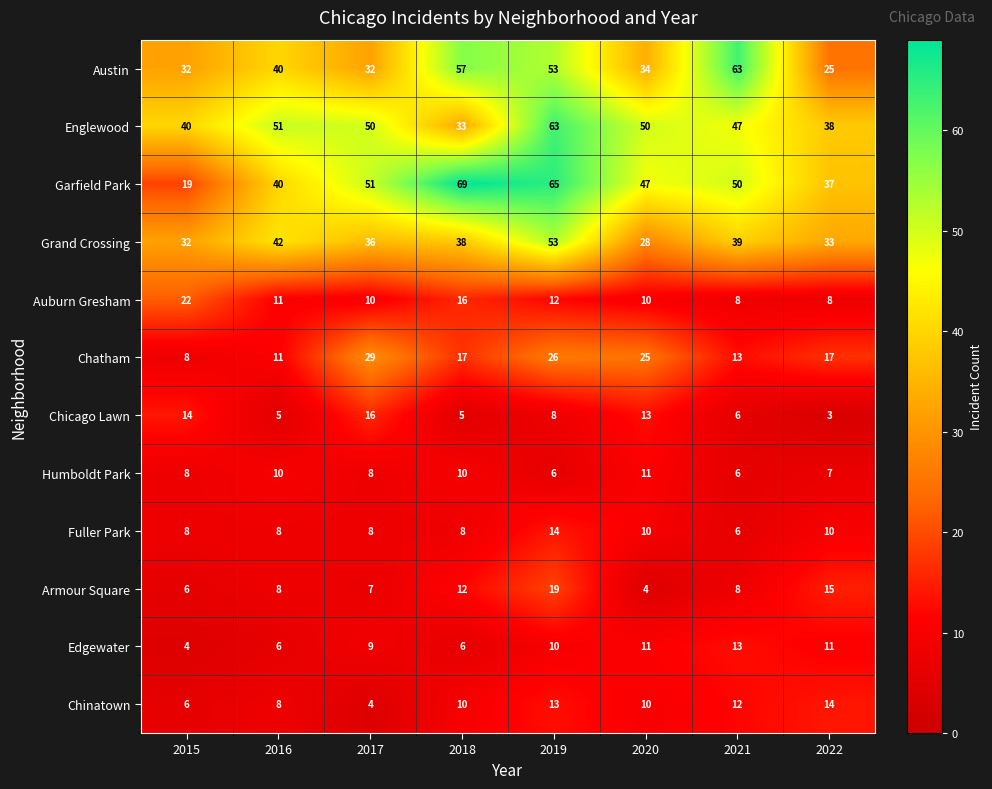

At how many categories does at least one series exceed 59?

3